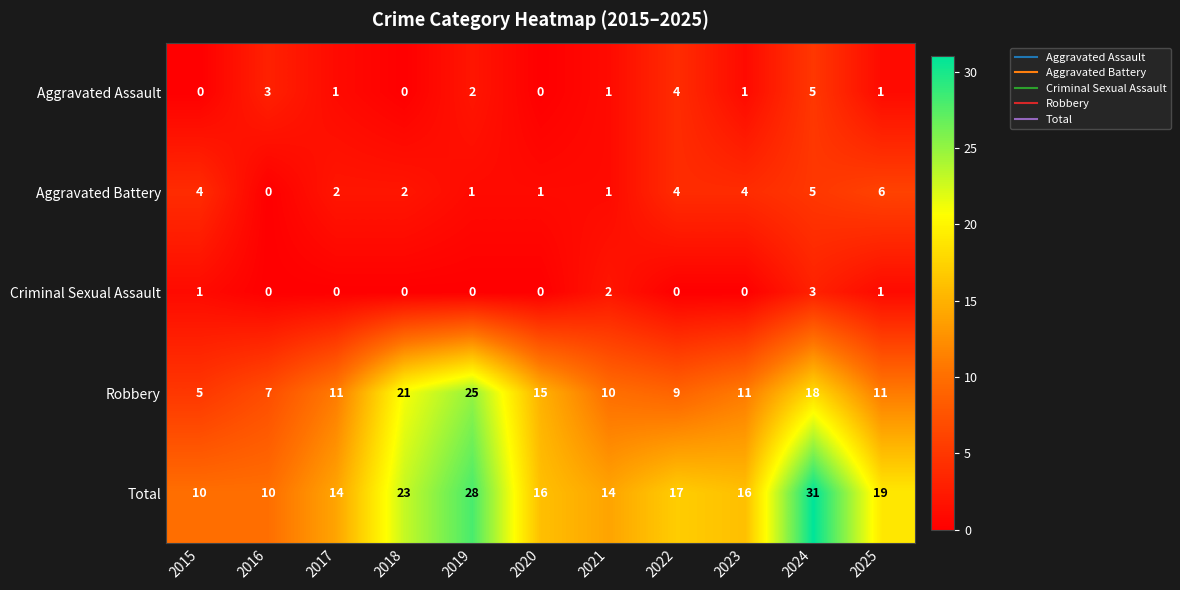

Which category has the highest value in the Aggravated Battery series?

2025